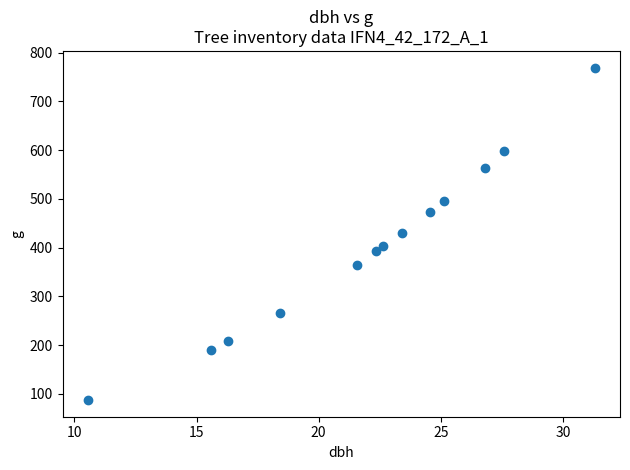

What is the range of X values (max minus min)?

20.8